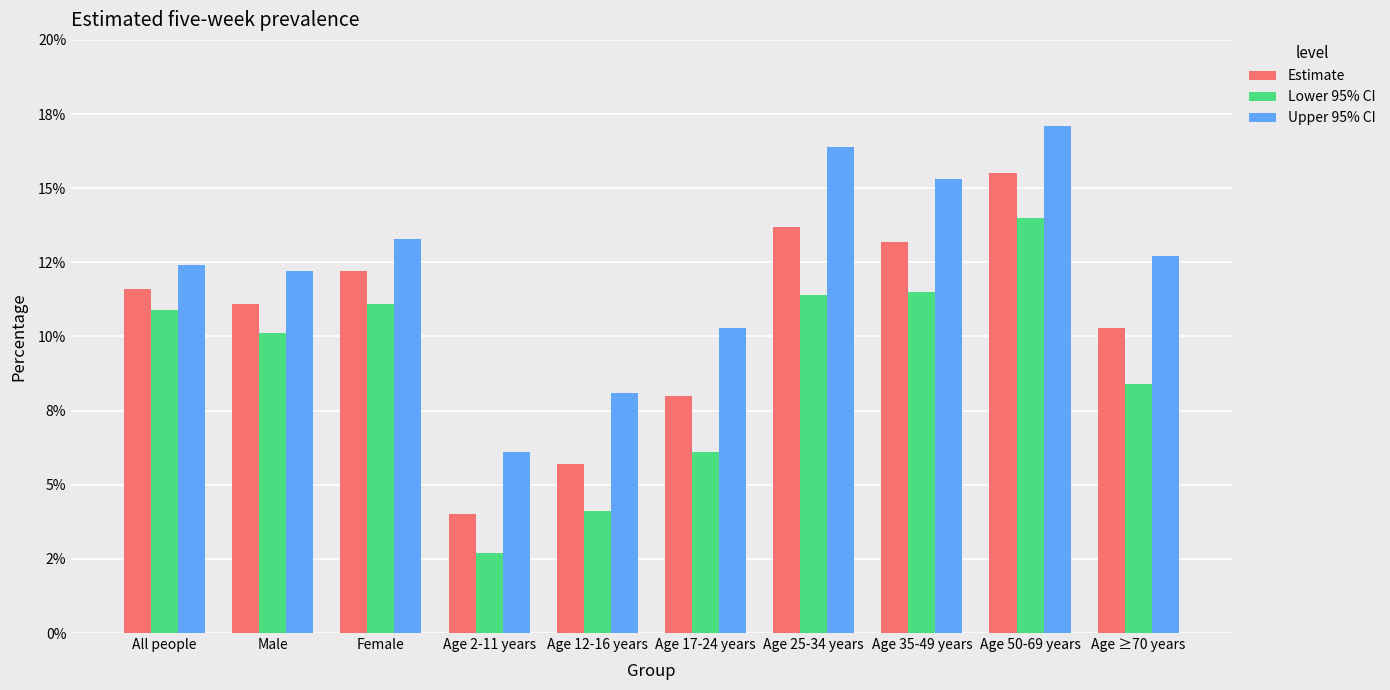

Reading right to left, what are all the values shown in this chart?

Estimate: Age ≥70 years=10.3	Age 50-69 years=15.5	Age 35-49 years=13.2	Age 25-34 years=13.7	Age 17-24 years=8.0	Age 12-16 years=5.7	Age 2-11 years=4.0	Female=12.2	Male=11.1	All people=11.6
Lower 95% CI: Age ≥70 years=8.4	Age 50-69 years=14.0	Age 35-49 years=11.5	Age 25-34 years=11.4	Age 17-24 years=6.1	Age 12-16 years=4.1	Age 2-11 years=2.7	Female=11.1	Male=10.1	All people=10.9
Upper 95% CI: Age ≥70 years=12.7	Age 50-69 years=17.1	Age 35-49 years=15.3	Age 25-34 years=16.4	Age 17-24 years=10.3	Age 12-16 years=8.1	Age 2-11 years=6.1	Female=13.3	Male=12.2	All people=12.4